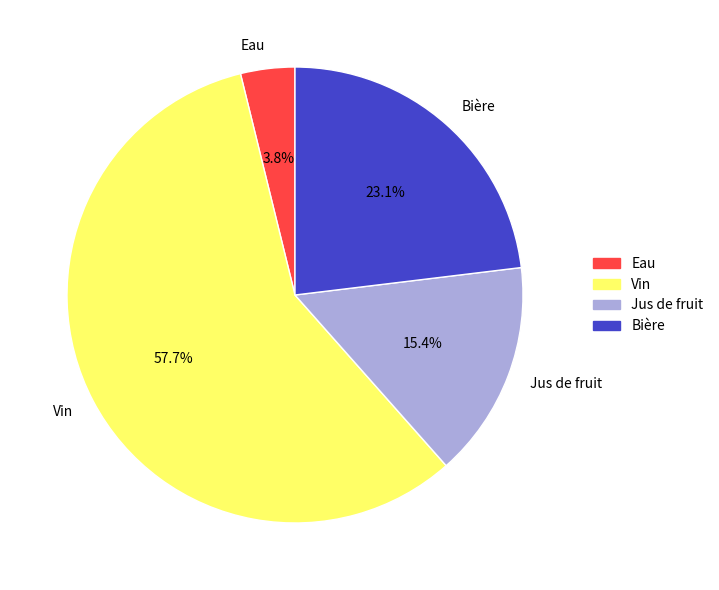

True or false: Eau accounts for 4% of the total.

True